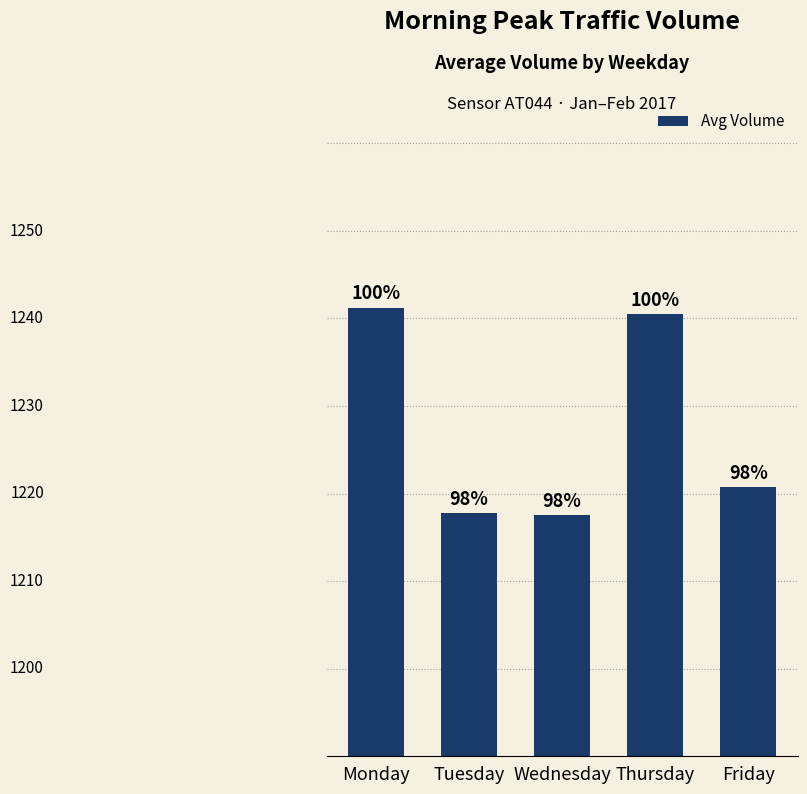

What is the value of the 4th bar from the left?

1240.5